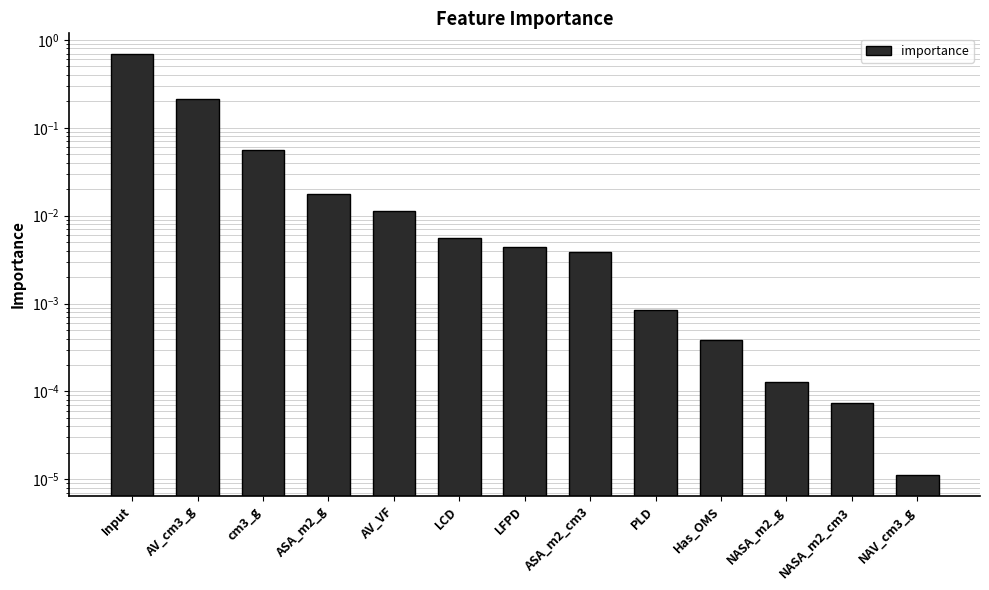

What is the greatest value displayed?

0.7